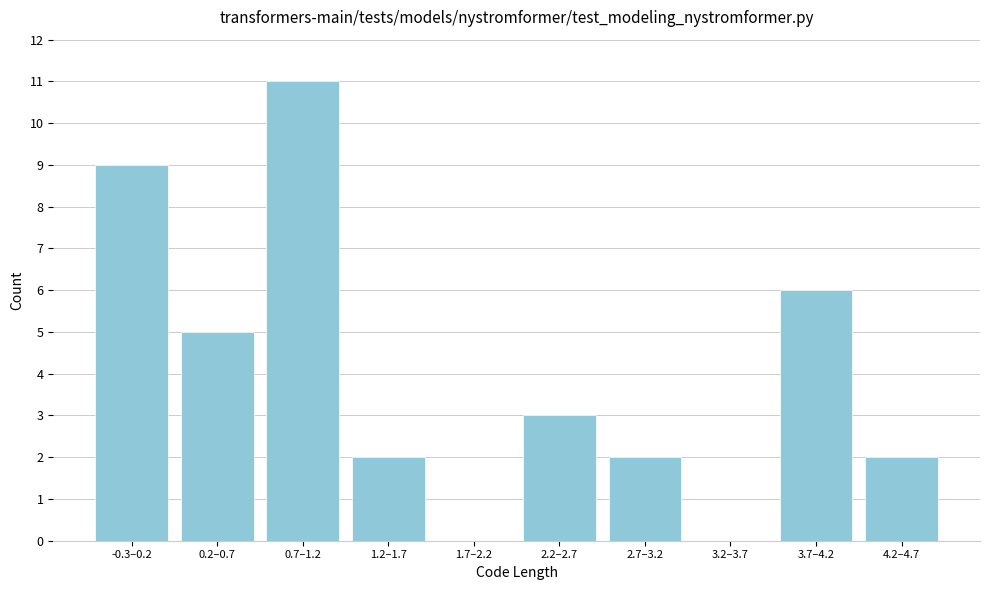

Reading left to right, what are all the values shown in this chart?

-0.3–0.2=9	0.2–0.7=5	0.7–1.2=11	1.2–1.7=2	1.7–2.2=0	2.2–2.7=3	2.7–3.2=2	3.2–3.7=0	3.7–4.2=6	4.2–4.7=2